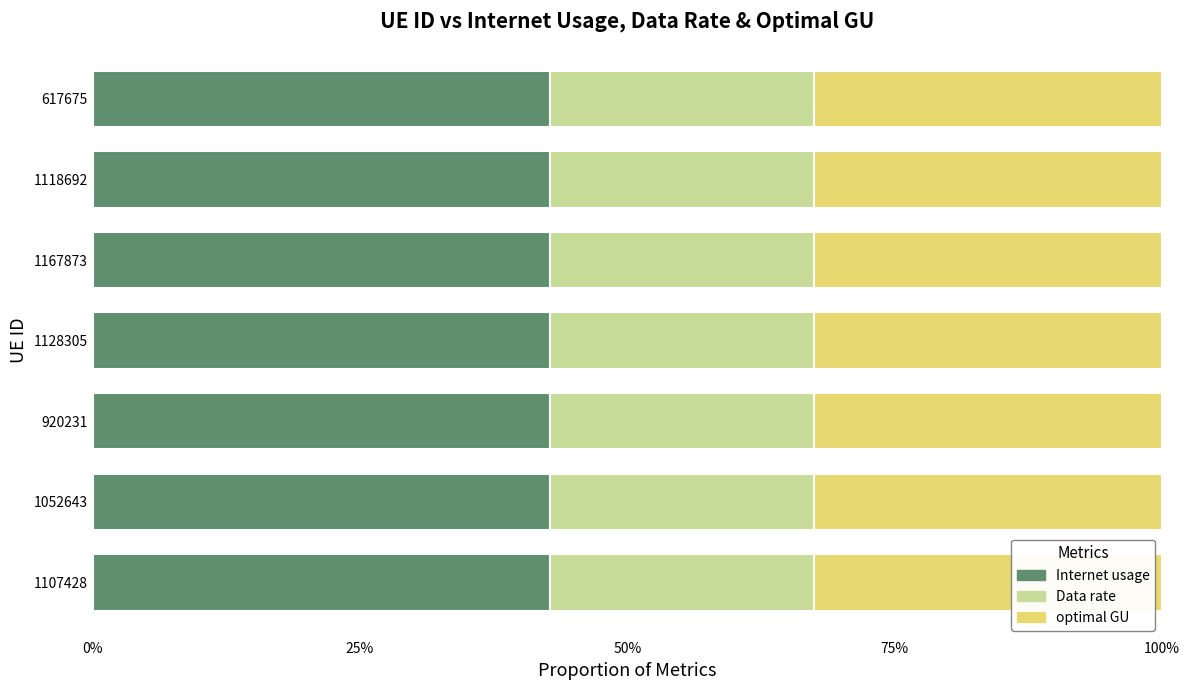

The value of Internet usage at 1107428 is 59.5. True or false?

False